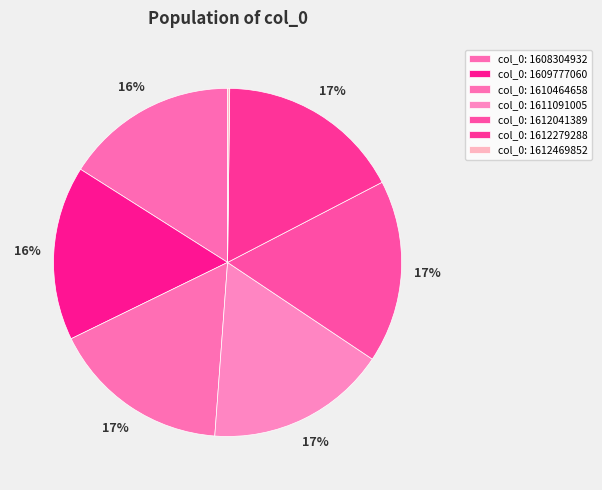

How many slices are in this pie chart?

7